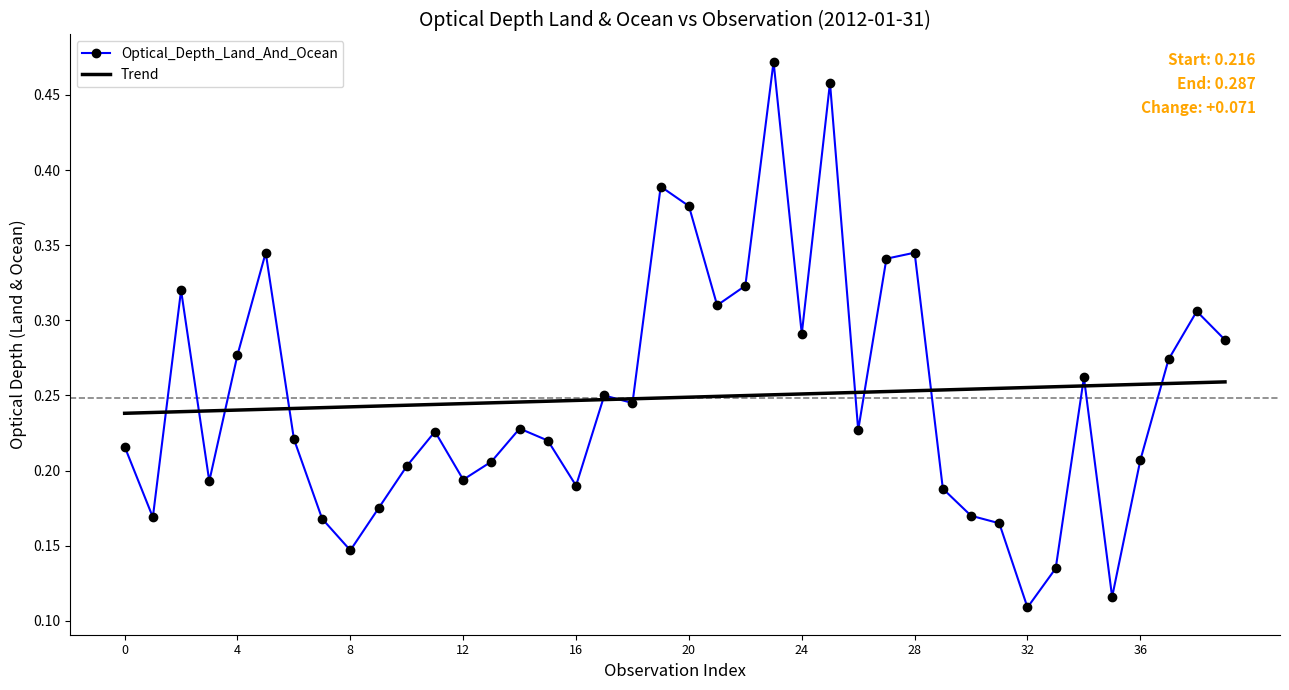

List the series in order of their peak value, lowest first.

Trend, Optical_Depth_Land_And_Ocean